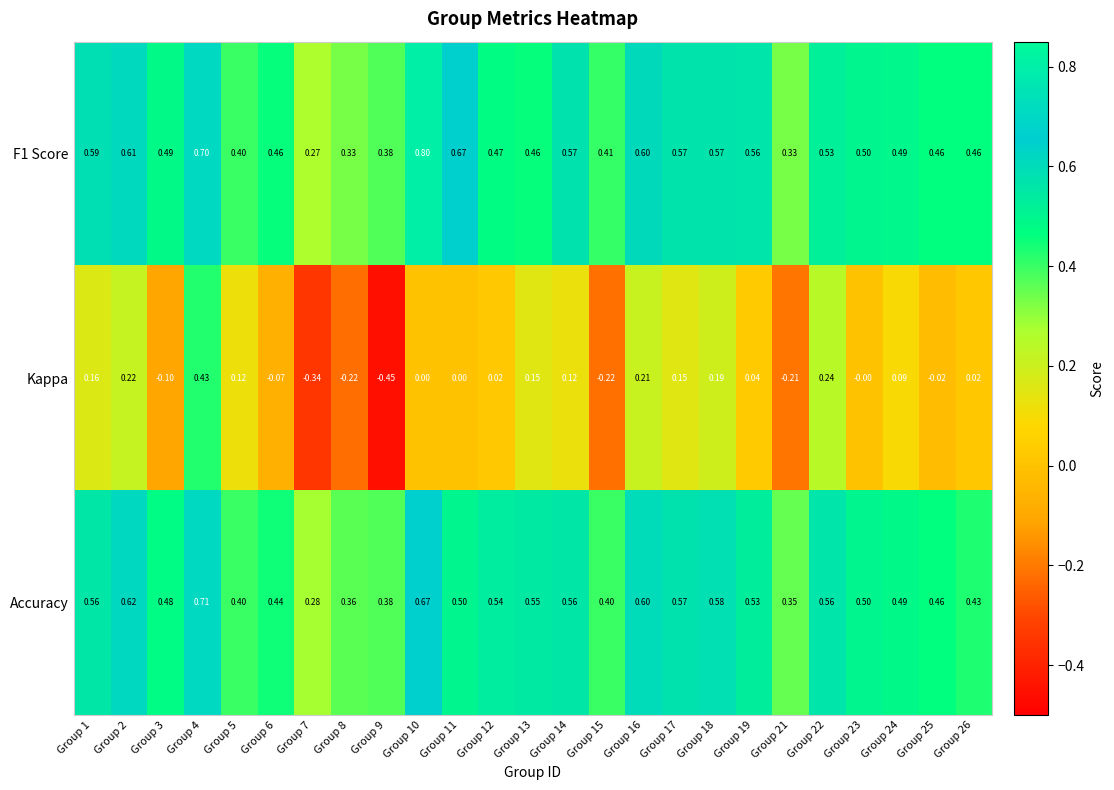

Which series changed the most between Group 5 and Group 6?

Kappa